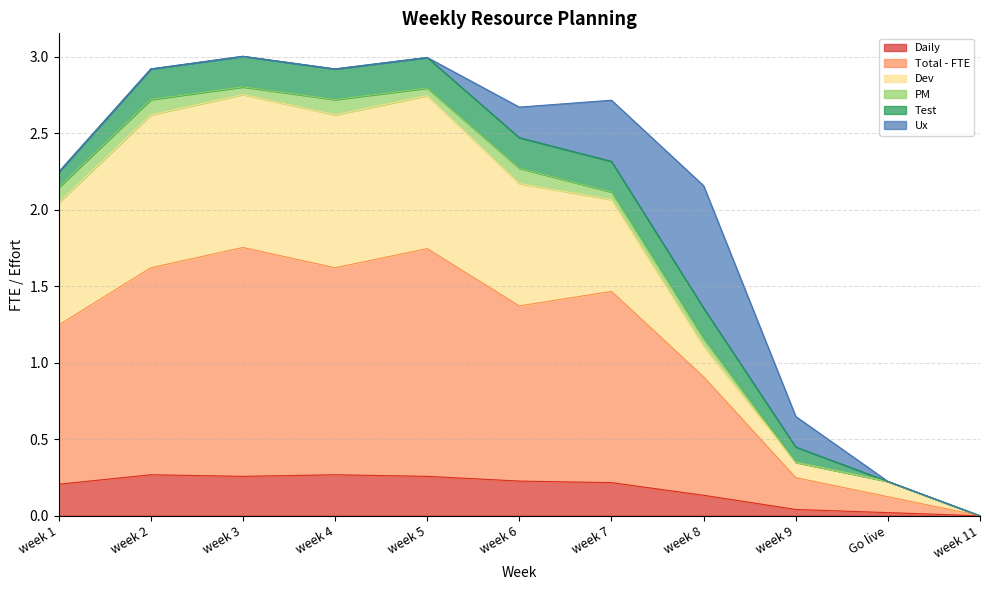

True or false: Total - FTE and Daily cross at least once.

False